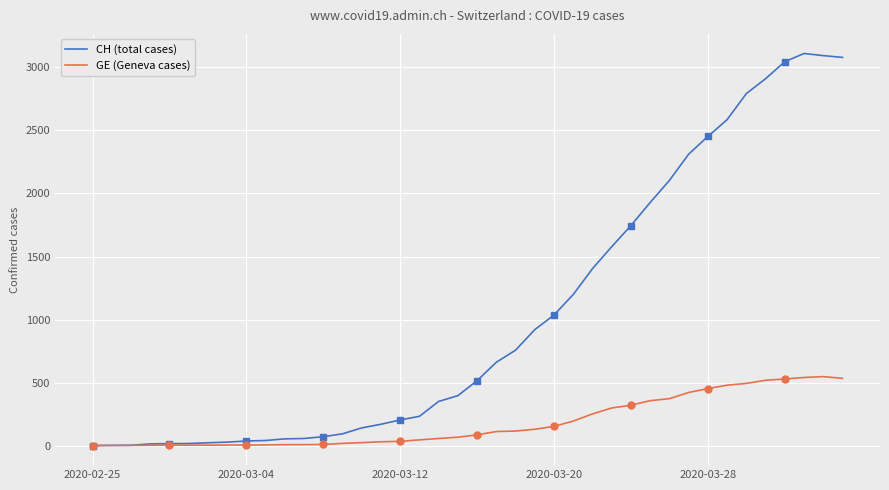

What is the difference between the second highest and second lowest values in the CH (total cases) series?

3093